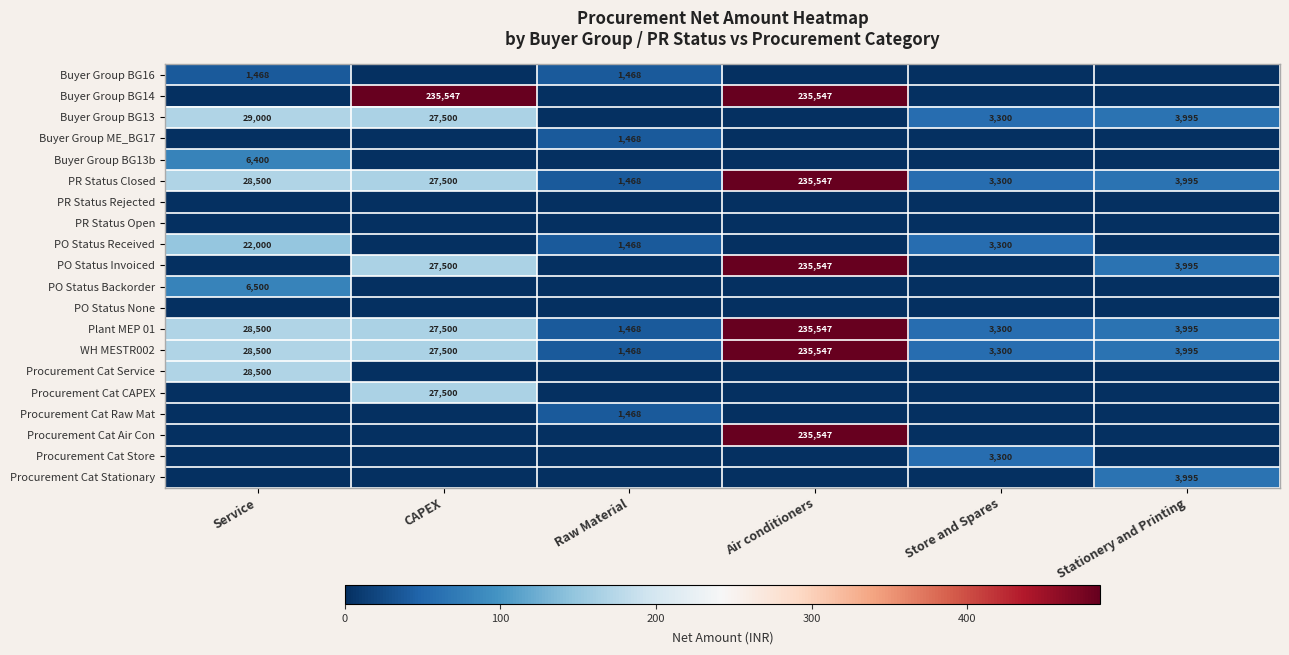

At which category does the chart reach its minimum across all series?

CAPEX